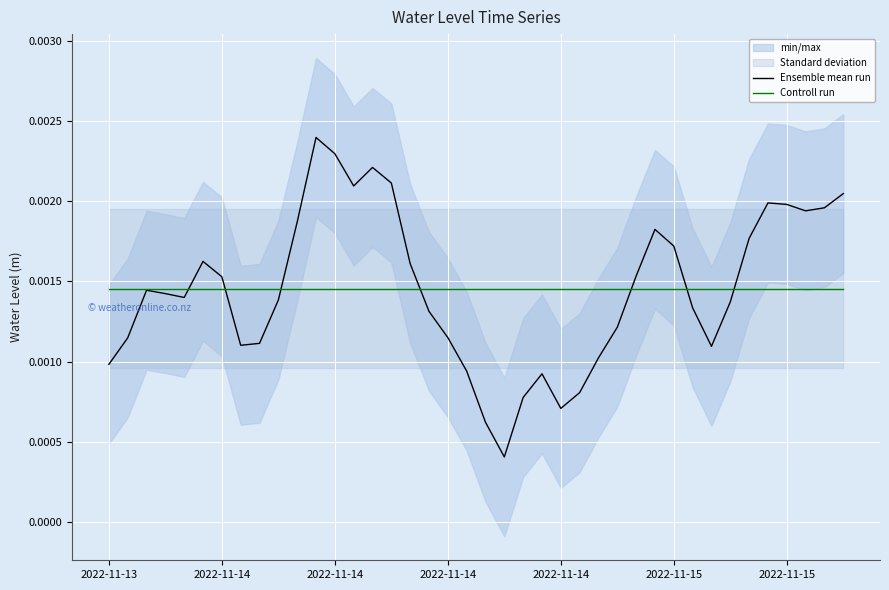

At which category is the sum across all series the highest?

11